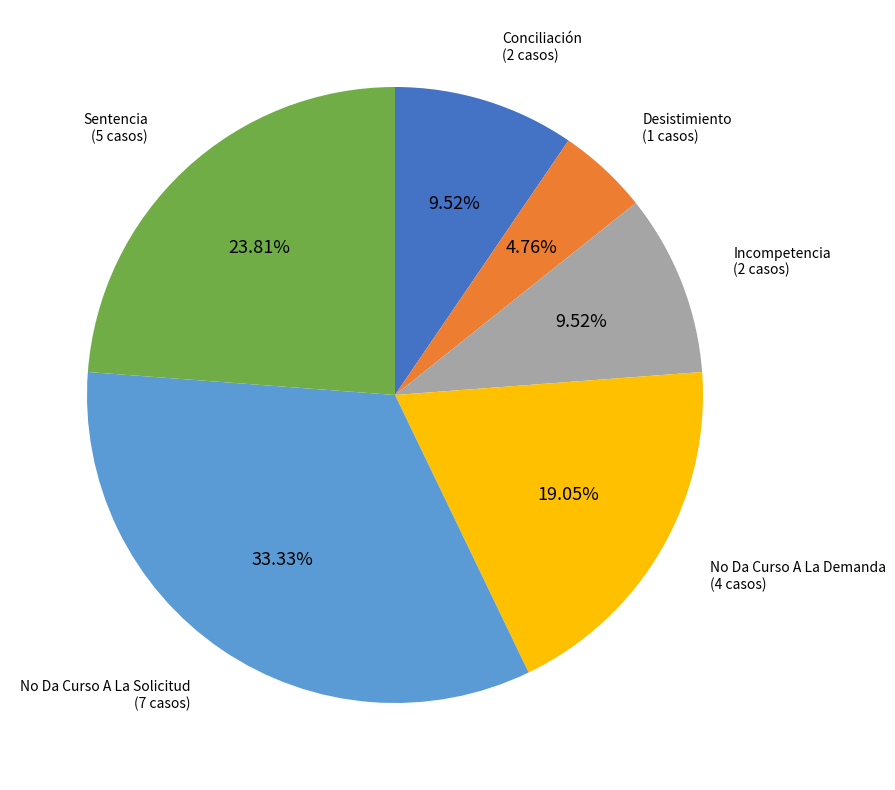

Combined, do Desistimiento and Conciliación account for over 50%?

No